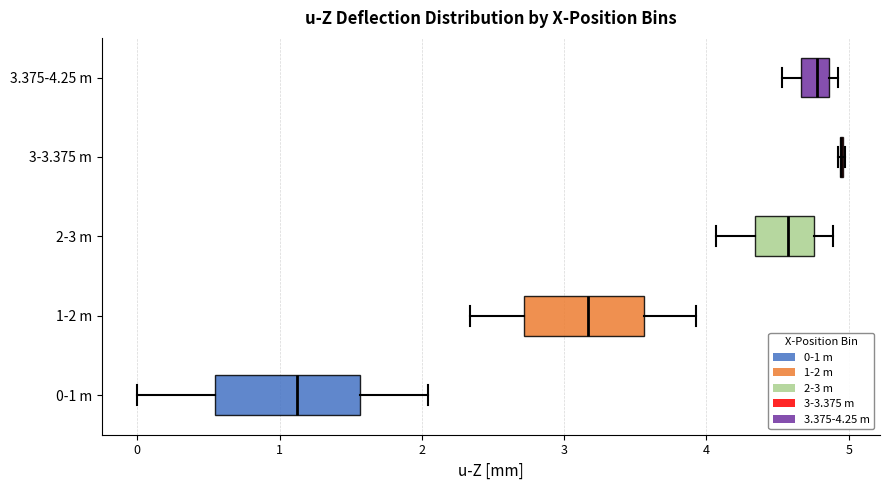

Where is the right edge of the box for 0-1 m on the x-axis? The values are not printed on the chart, so give them approximately, as read against the axis.

1.6